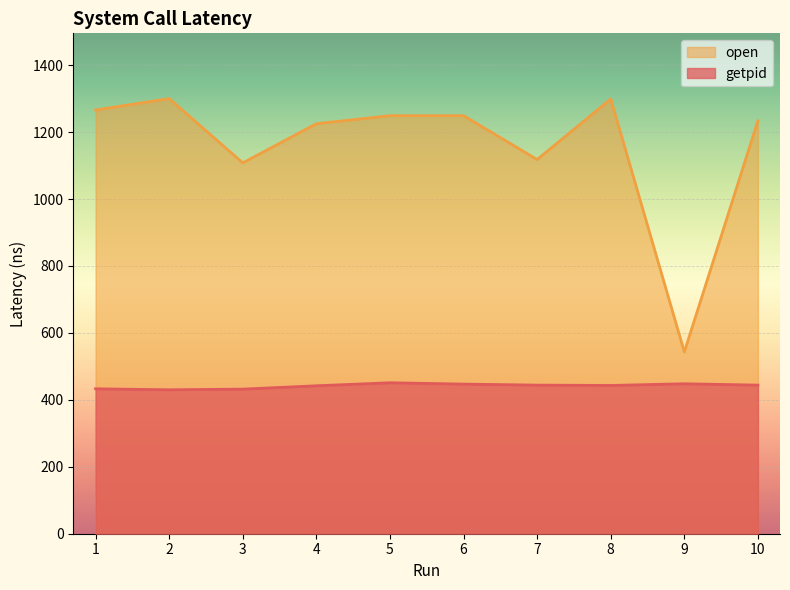

How many data points in getpid are less than 444?

5